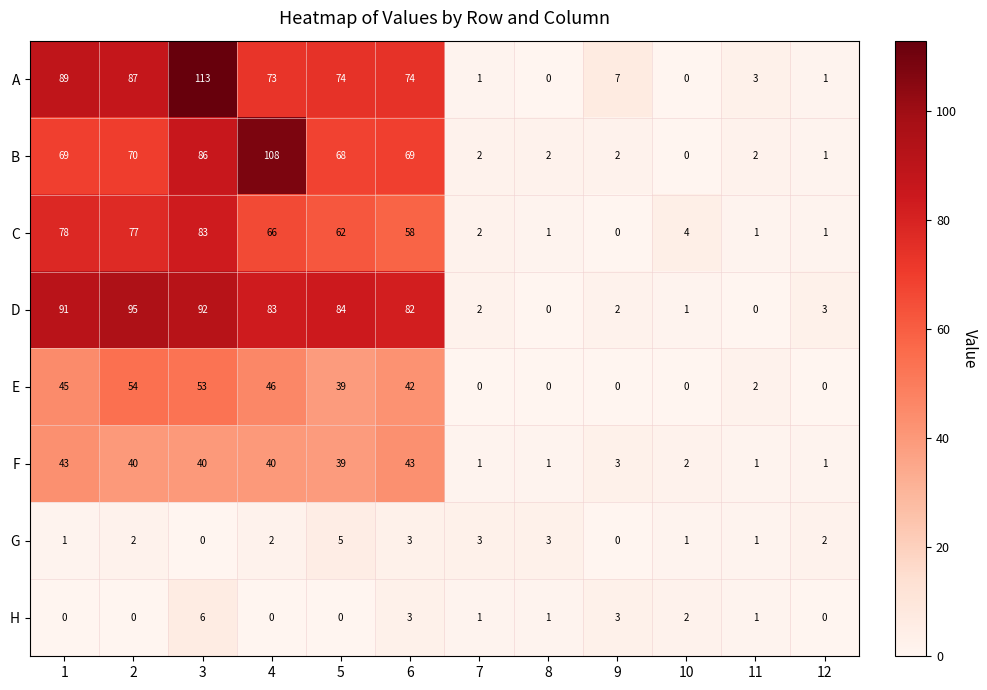

Which series changed the most between 1 and 4?

B